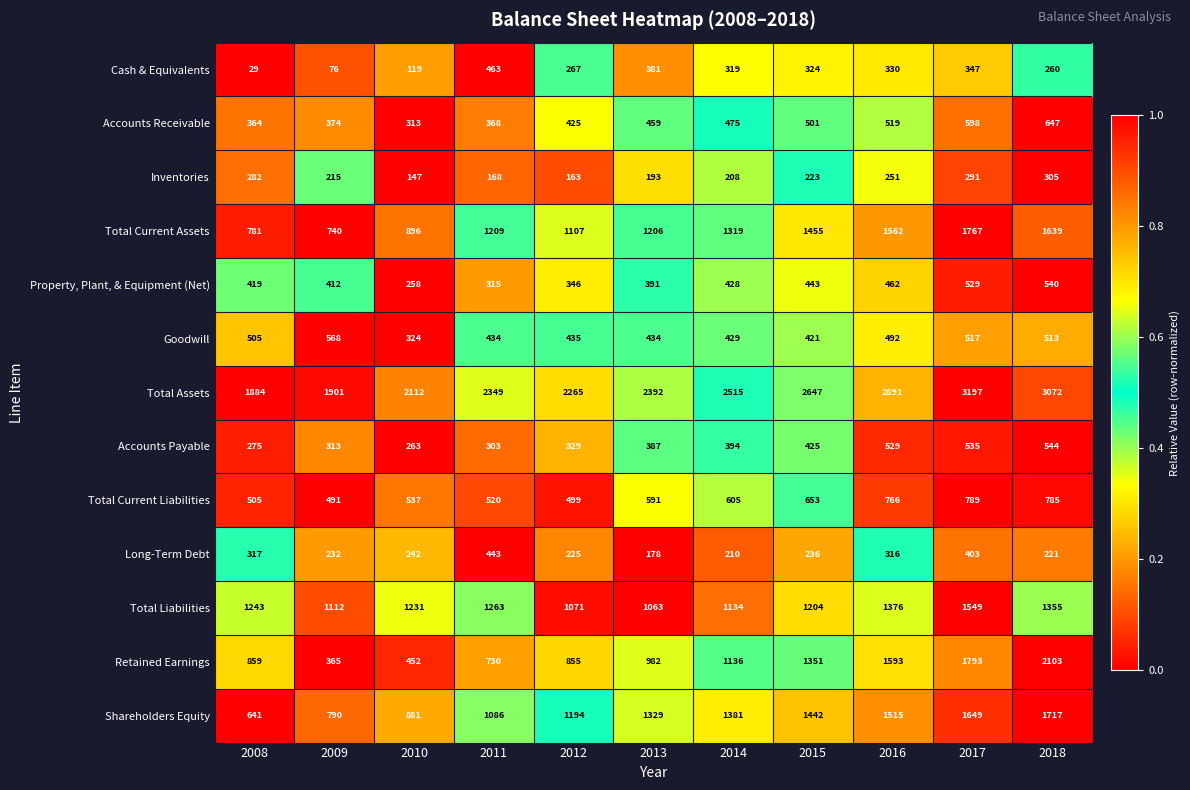

Which series has the largest range (max minus min)?

Retained Earnings